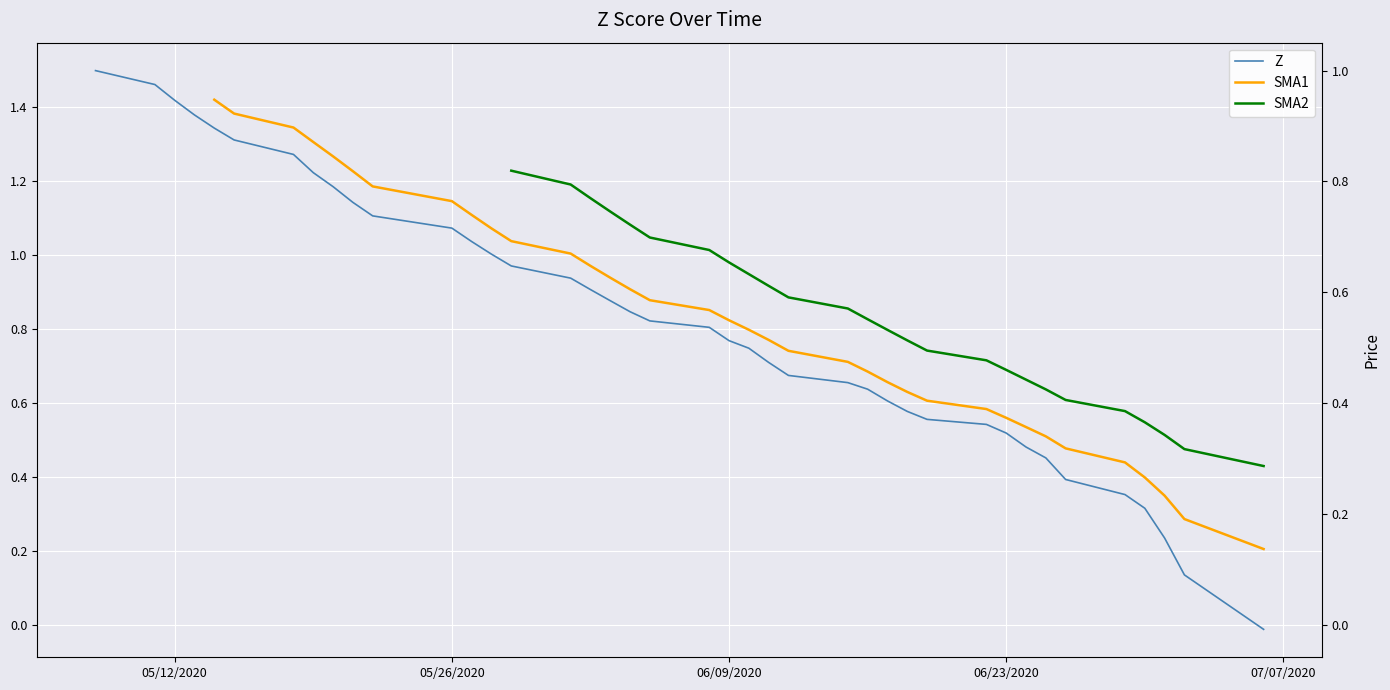

At which label does Z reach its peak?

05/12/2020